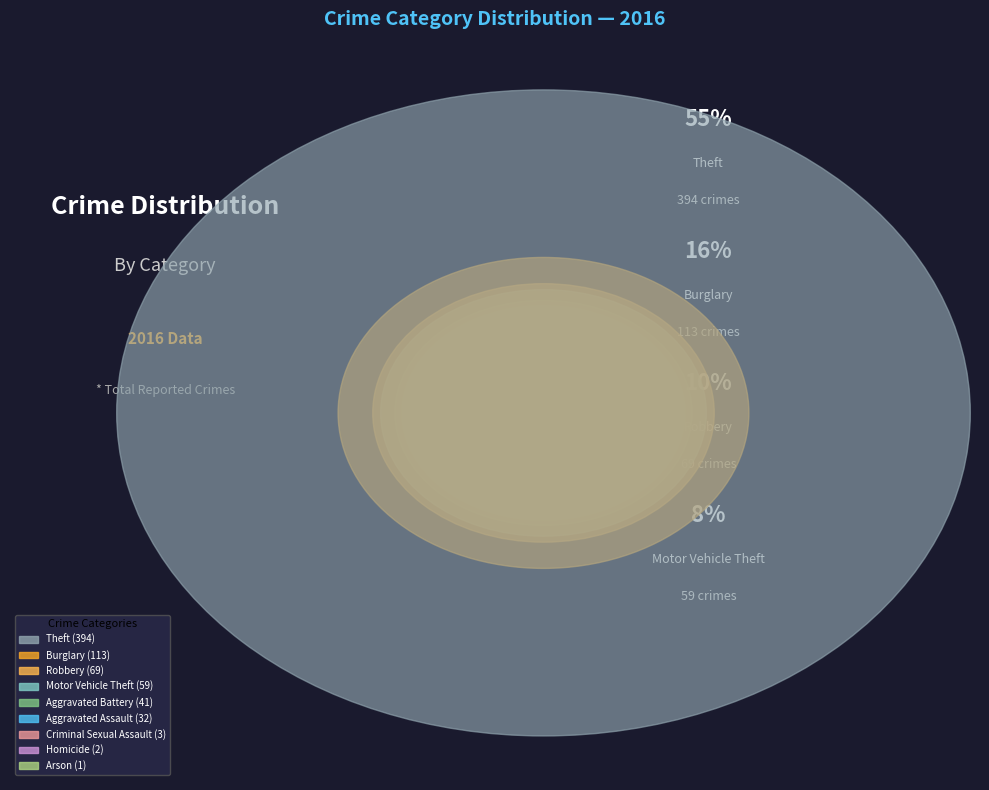

To the nearest percent, what is the difference between the largest and smallest slice percentages?

55%